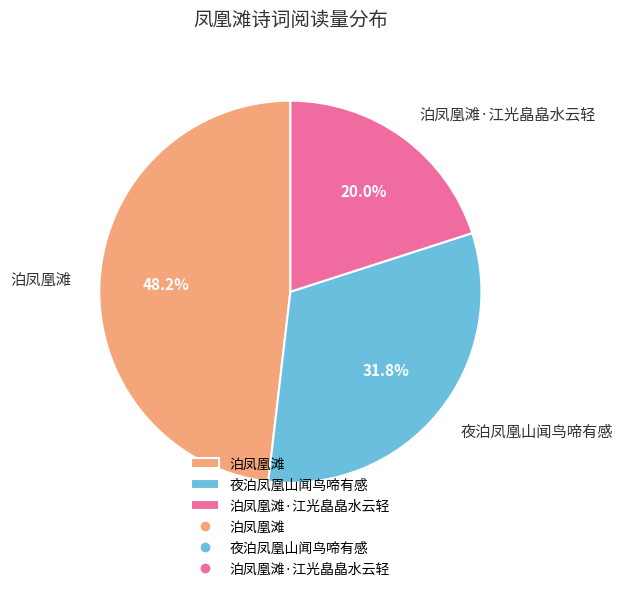

To the nearest percent, what percentage of the pie is 泊凤凰滩·江光皛皛水云轻?

20%